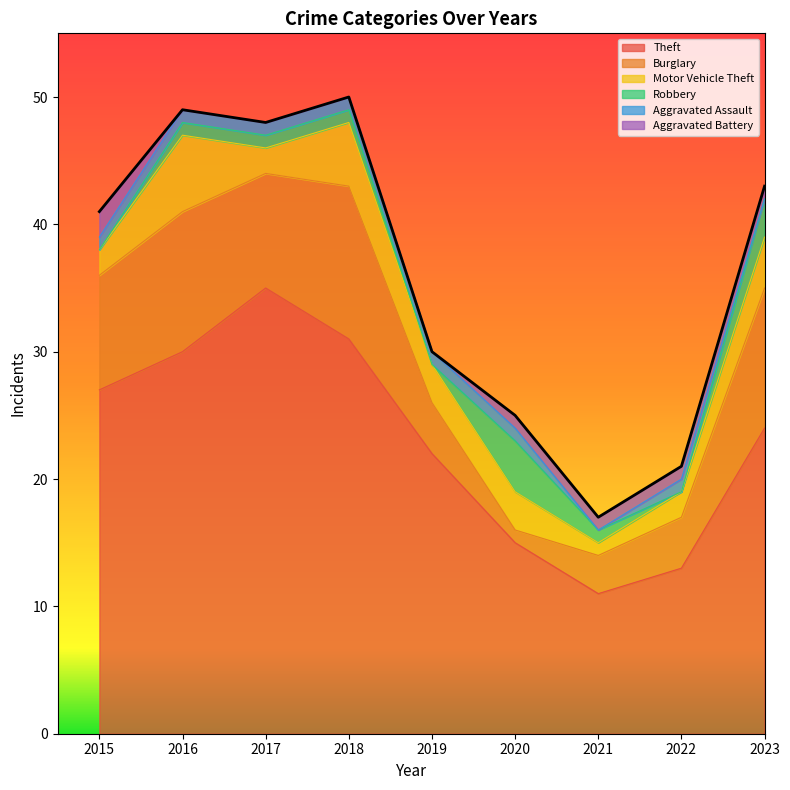

What is the average value of the Robbery series?

1